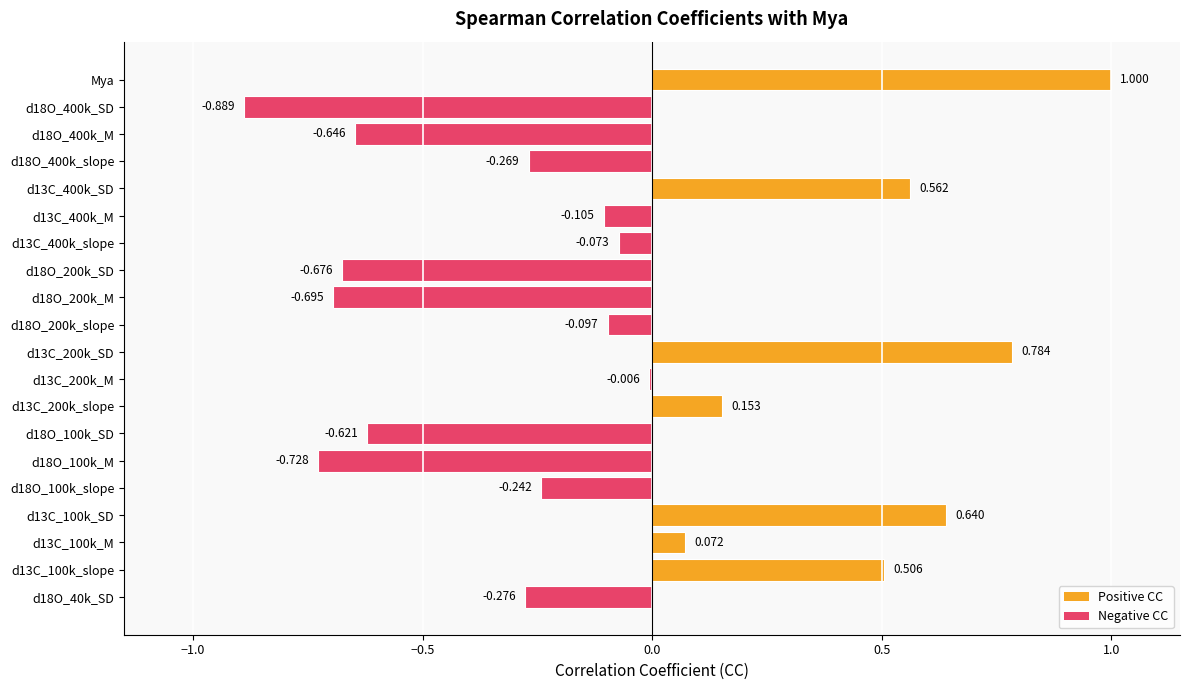

Which label corresponds to the largest value in the chart?

Mya